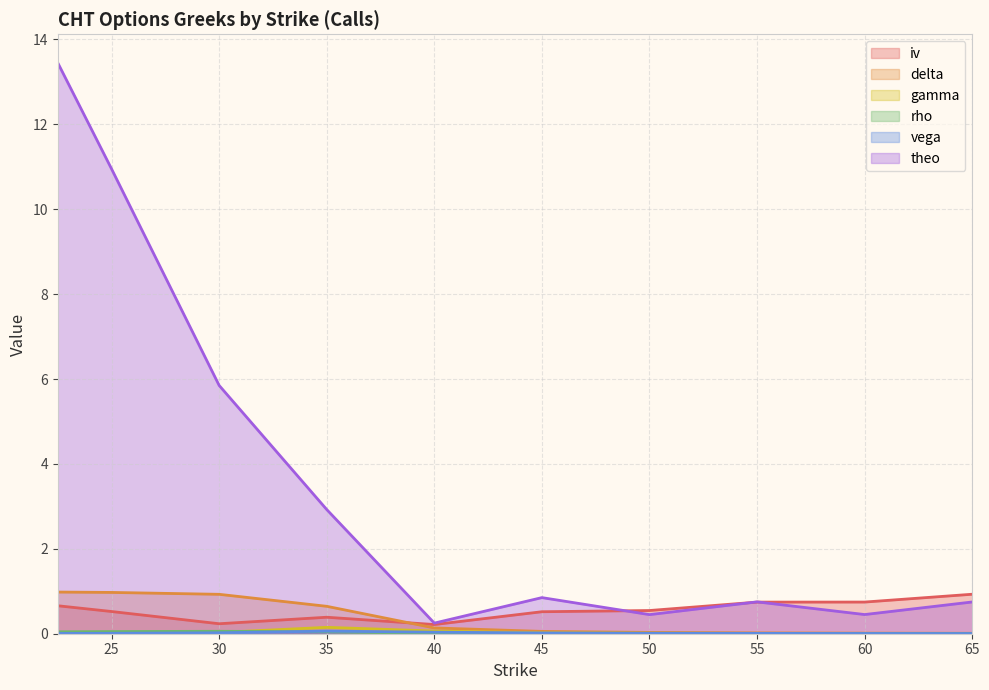

Which series has the largest total across all categories?

theo